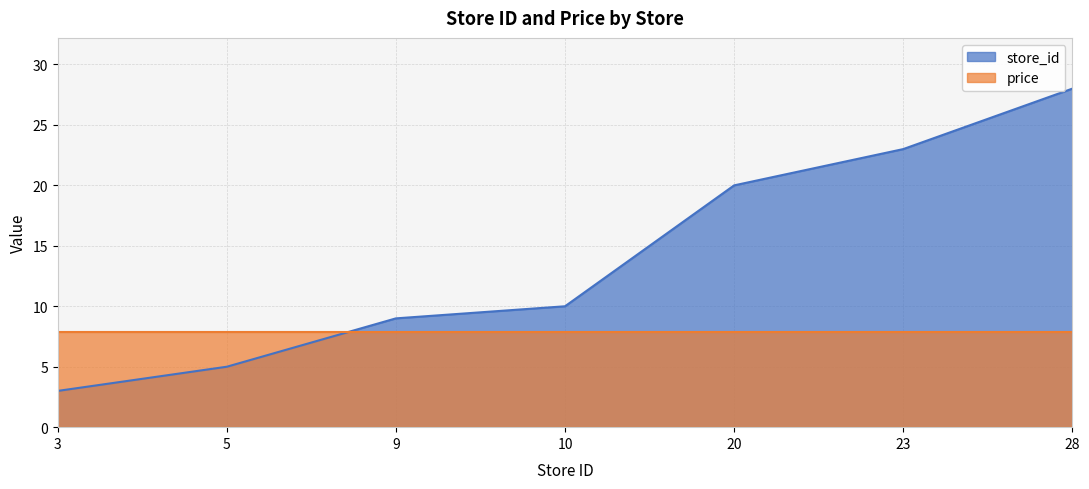

Is it true that the value at 28 is 28?

True